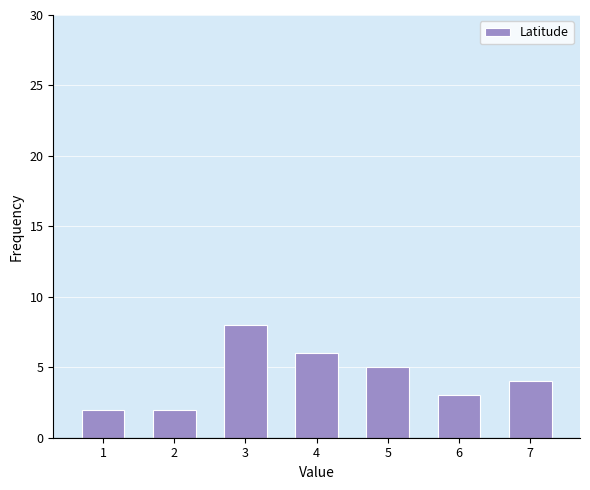

Reading left to right, extract all data points from this chart.

1=2	2=2	3=8	4=6	5=5	6=3	7=4